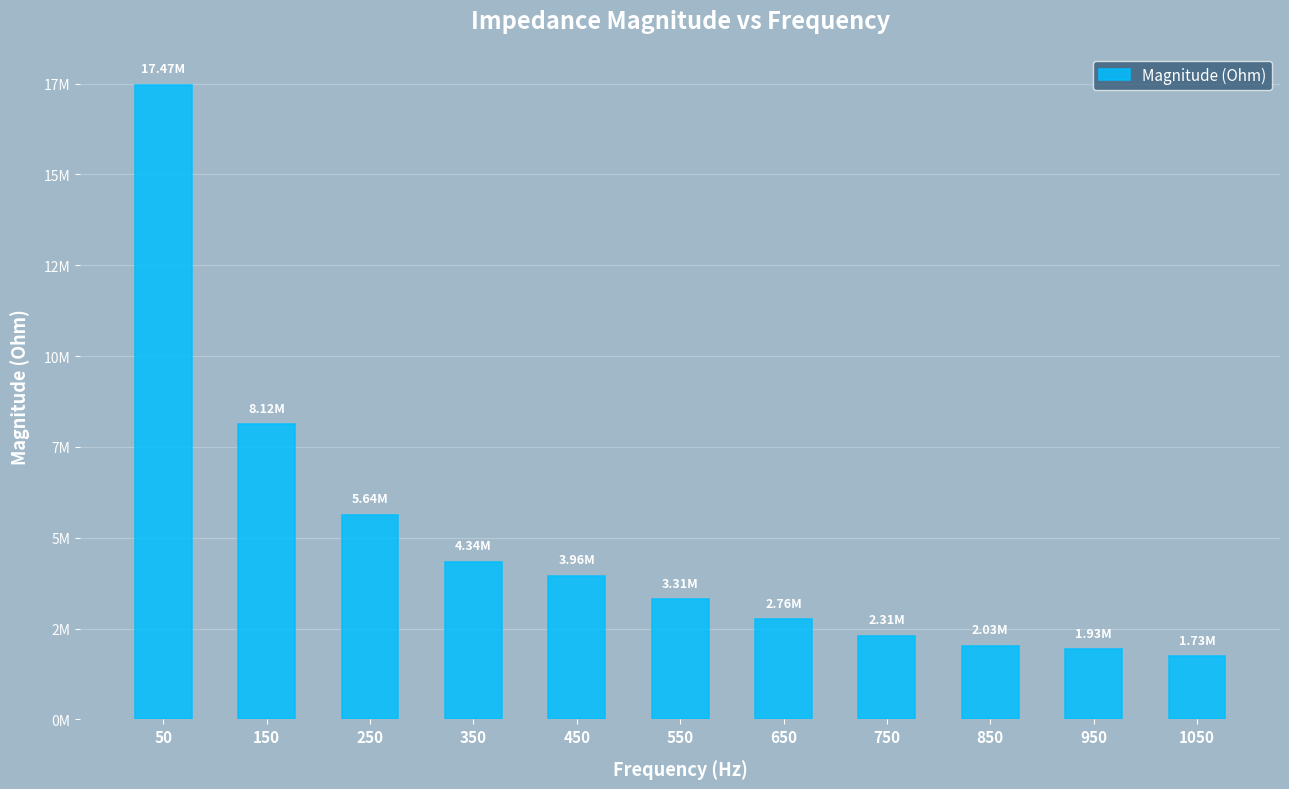

Rank the categories by value from highest to lowest.

50, 150, 250, 350, 450, 550, 650, 750, 850, 950, 1050